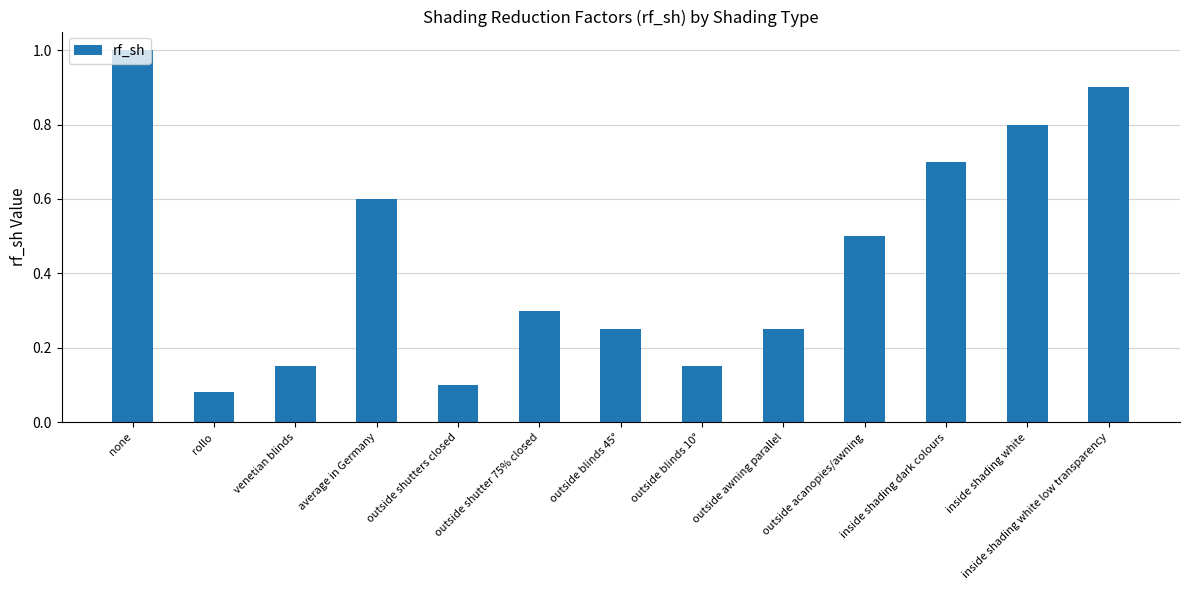

What position from the right is inside shading dark colours?

3